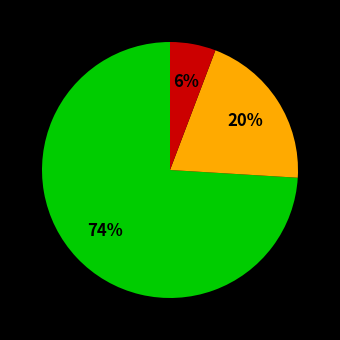

To the nearest percent, what is the difference between the largest and smallest slice percentages?

68%